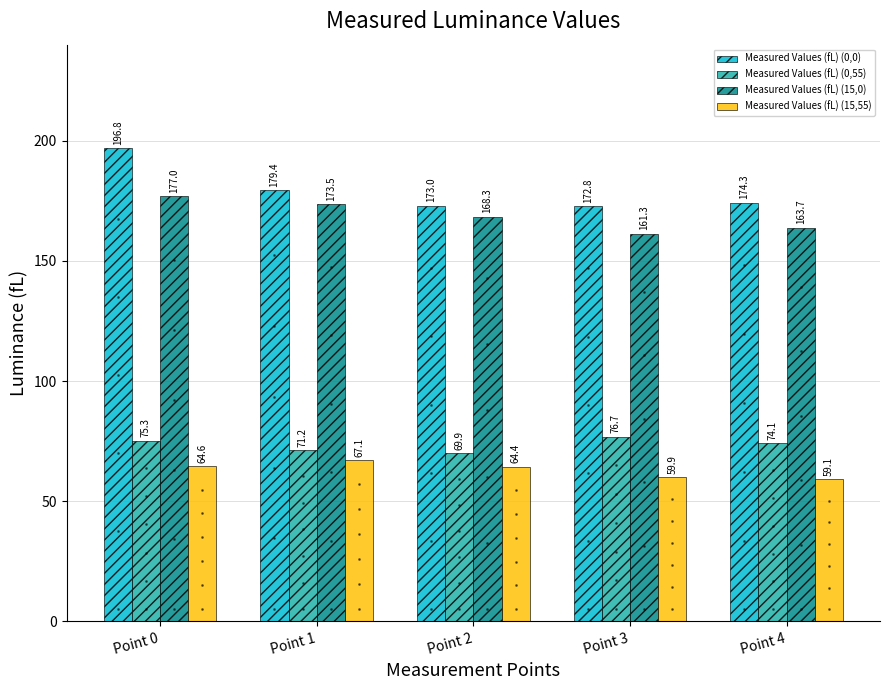

The value of Measured Values (fL) (0,55) at Point 0 is 75.3. True or false?

True